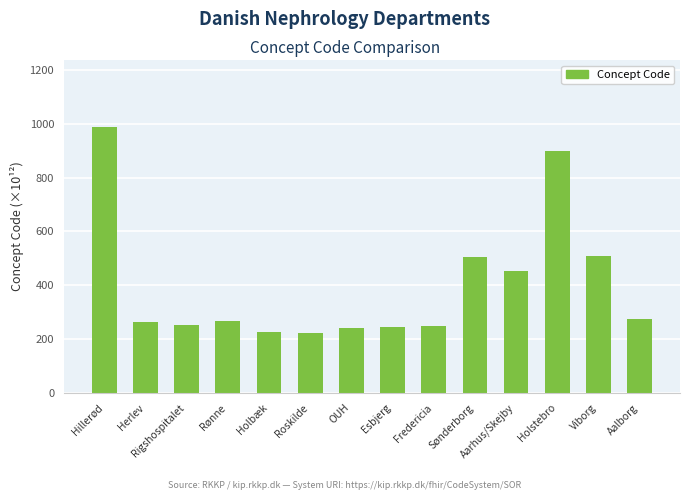

Approximately how many times larger is the value at Holbæk compared to Hillerød?

0.2